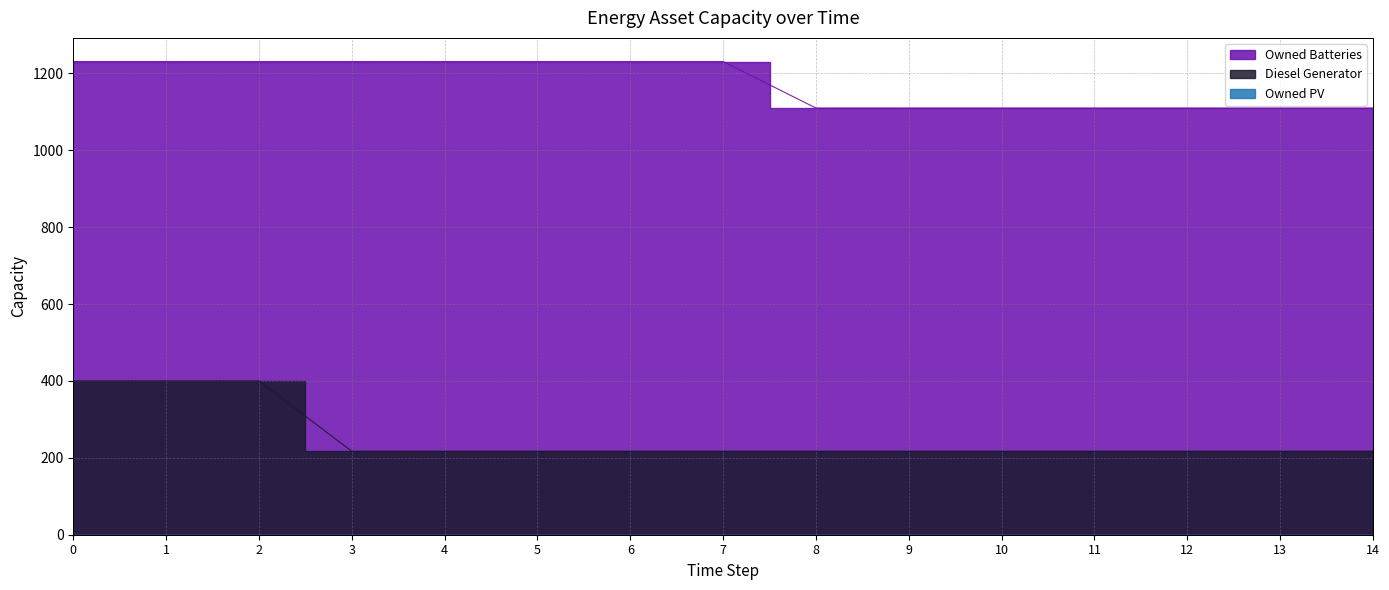

At how many categories does at least one series exceed 545?

15